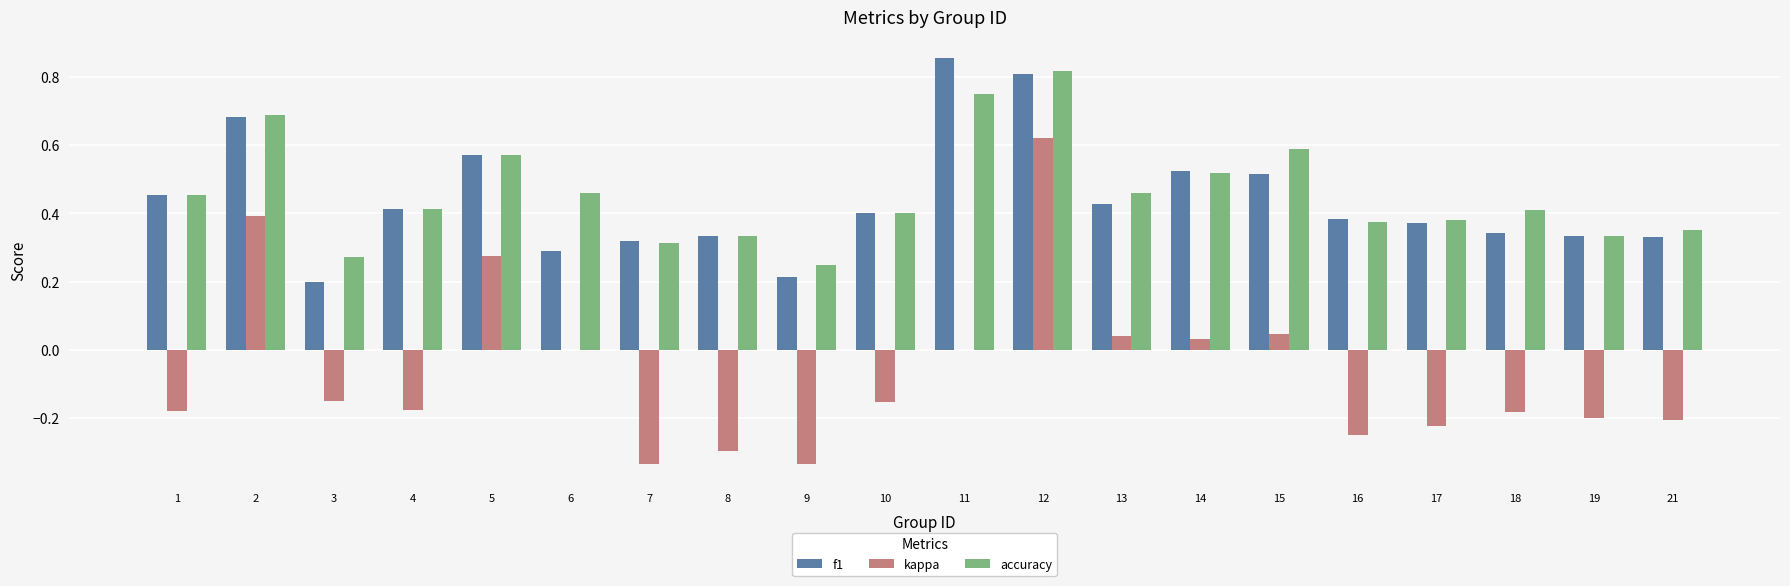

Is the value of f1 at 17 greater than the value of accuracy at 3?

Yes